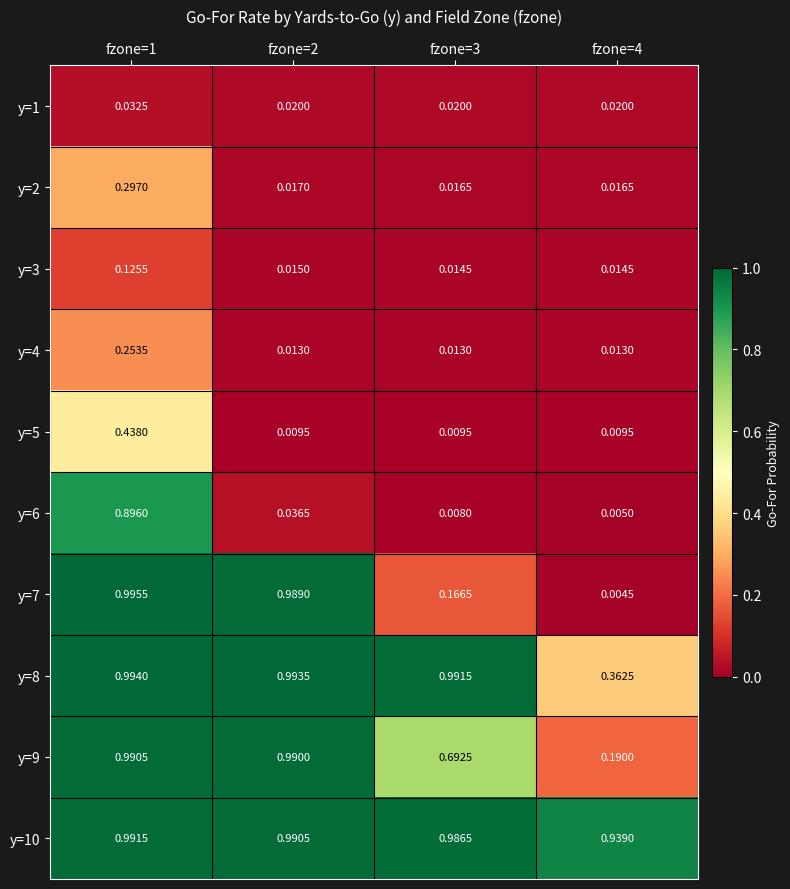

How many series are shown in this chart?

10